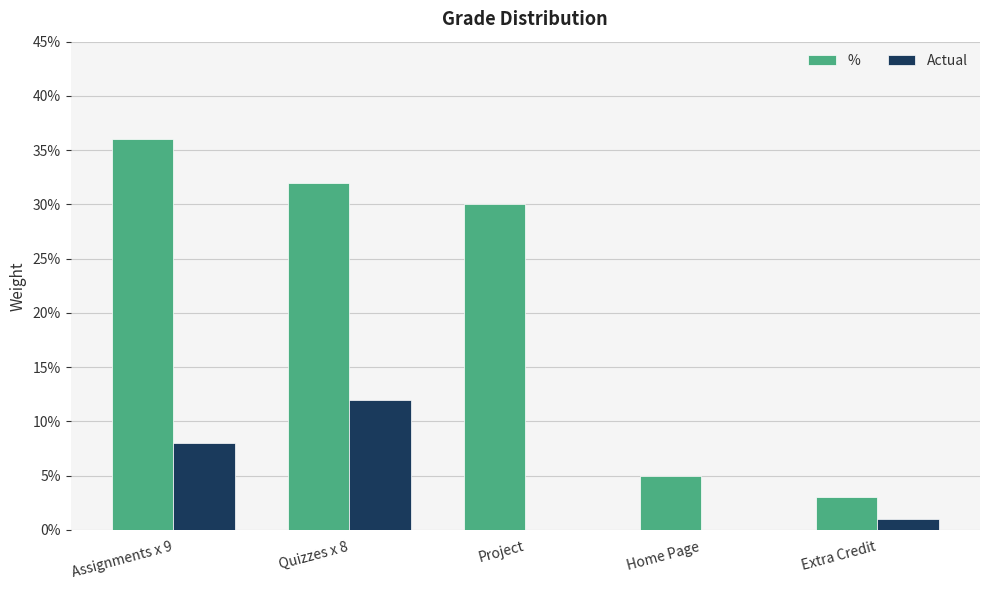

Does the chart contain stacked bars?

No